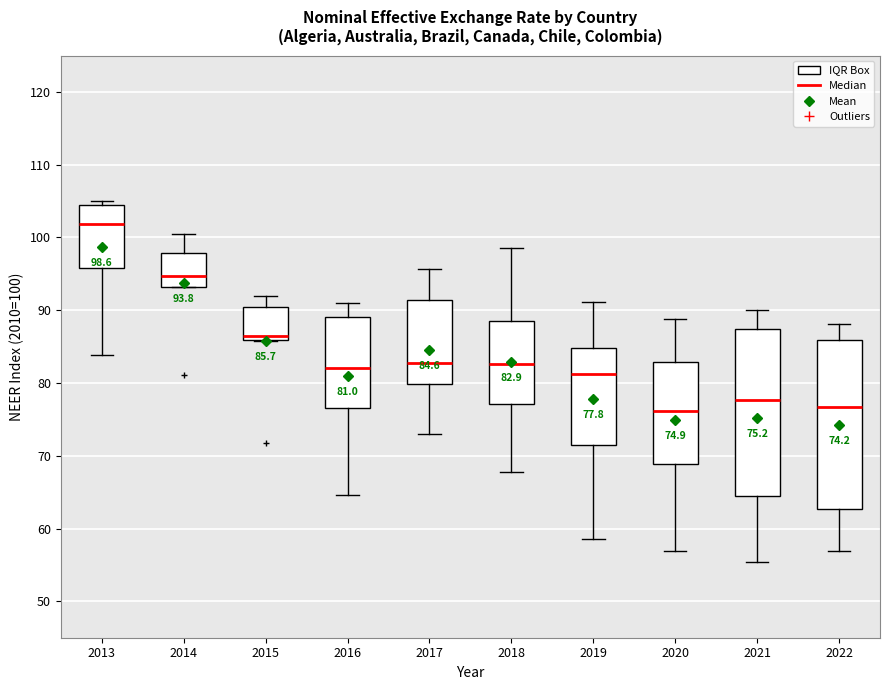

Which box has the highest median line?

2013